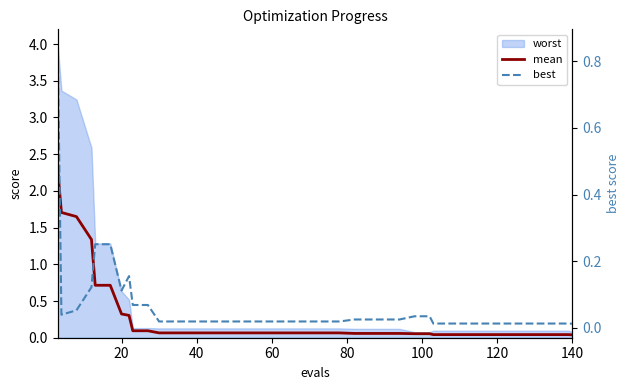

True or false: best and mean cross at least once.

False